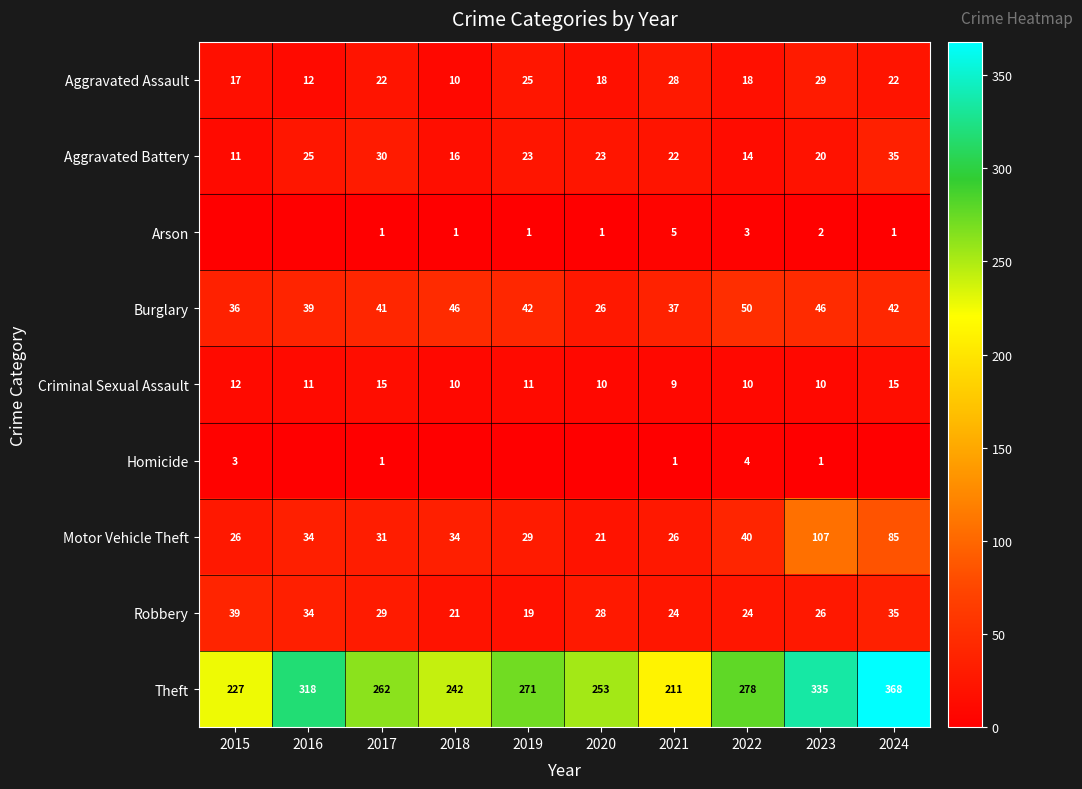

What is the sum of the Motor Vehicle Theft values at 2020 and 2017?

52